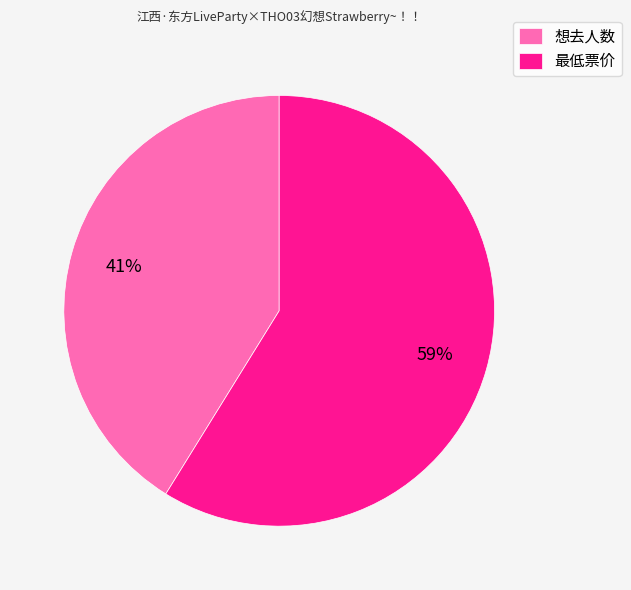

Is the sum of 最低票价 and 想去人数 greater than half?

Yes